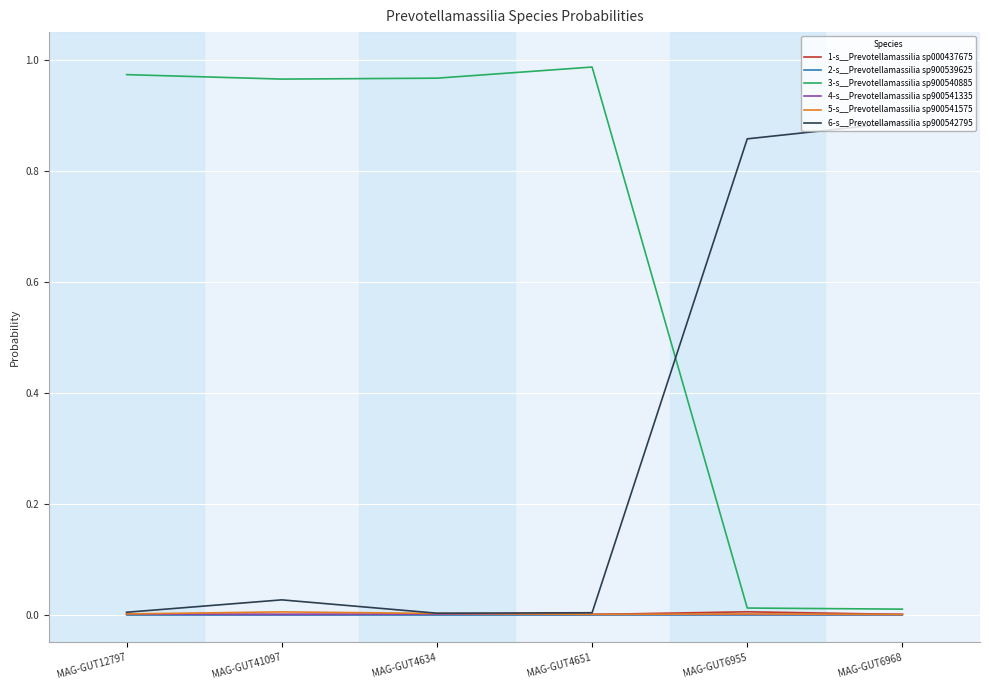

In 2-s__Prevotellamassilia sp900539625, how many points are higher than both neighbors (excluding endpoints)?

1